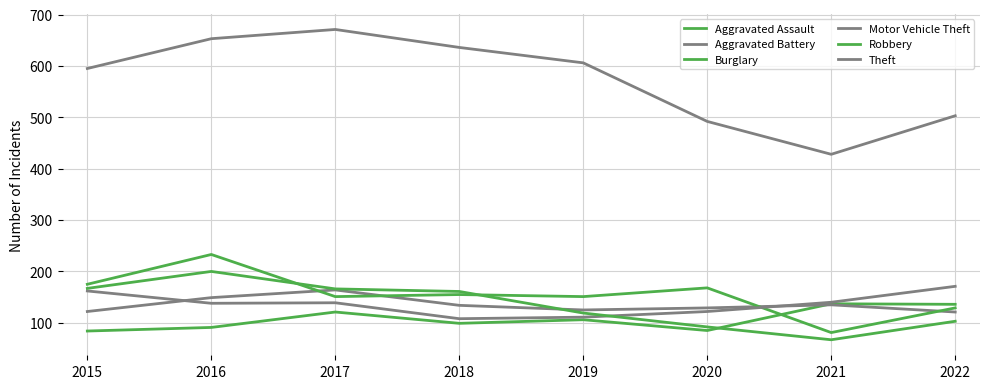

Reading left to right, what are all the values shown in this chart?

Aggravated Assault: 84	91	121	99	106	85	137	136
Aggravated Battery: 122	149	164	134	125	129	135	121
Burglary: 175	233	151	155	151	168	81	129
Motor Vehicle Theft: 162	138	139	108	111	122	140	171
Robbery: 167	200	166	161	119	92	67	103
Theft: 595	653	671	636	606	492	428	503